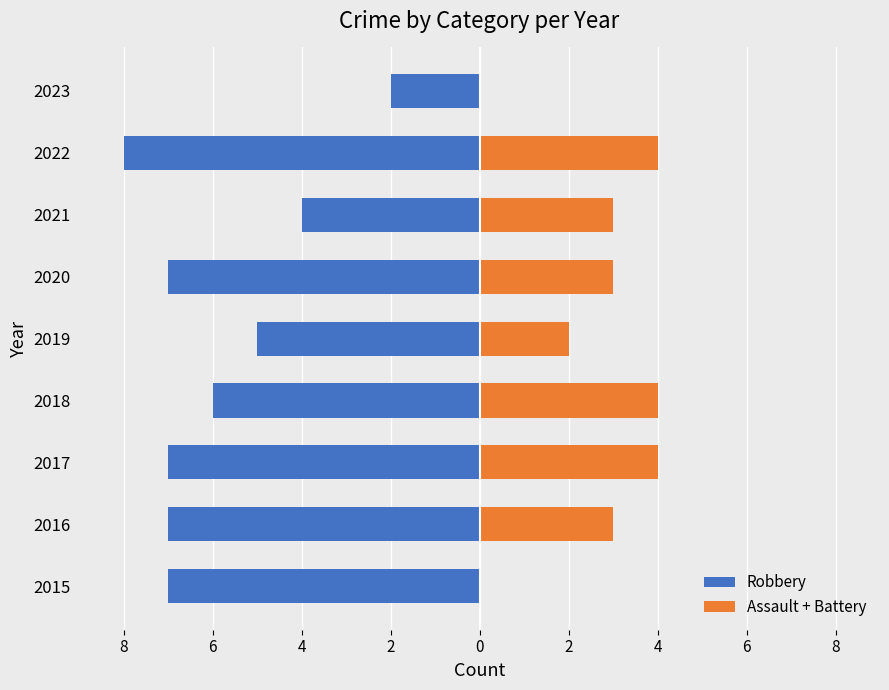

What is the average value of the Robbery series?

-6